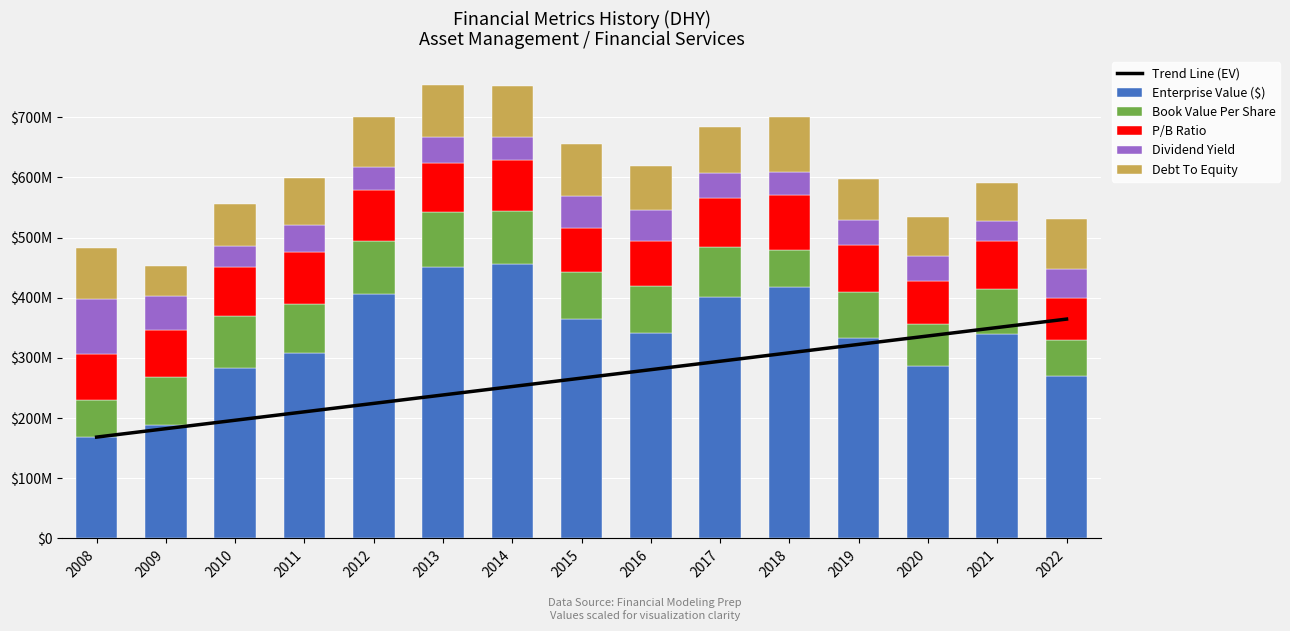

Is it true that Book Value Per Share equals 117242333.5 at 2010?

False